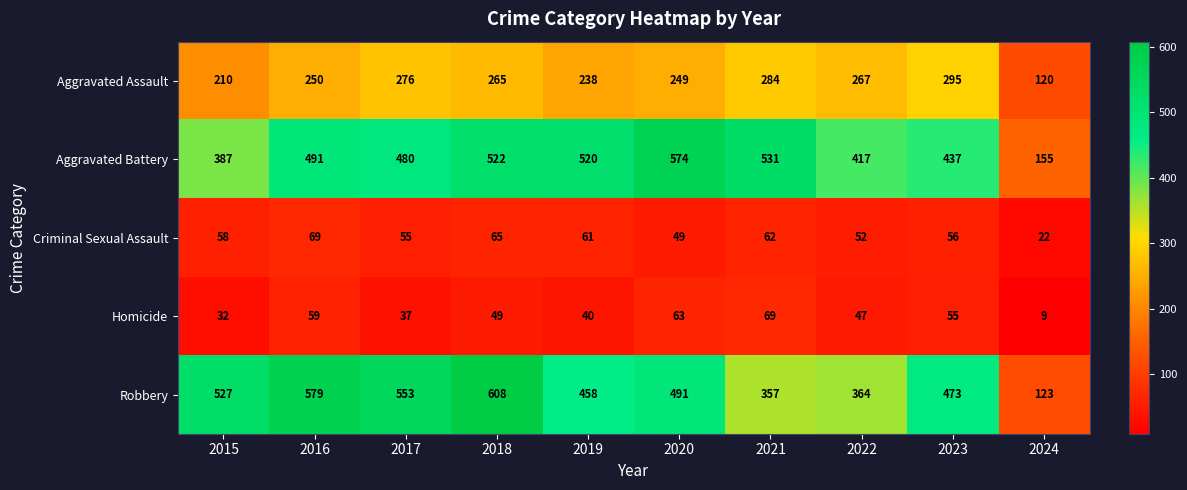

At how many categories does at least one series exceed 268?

9